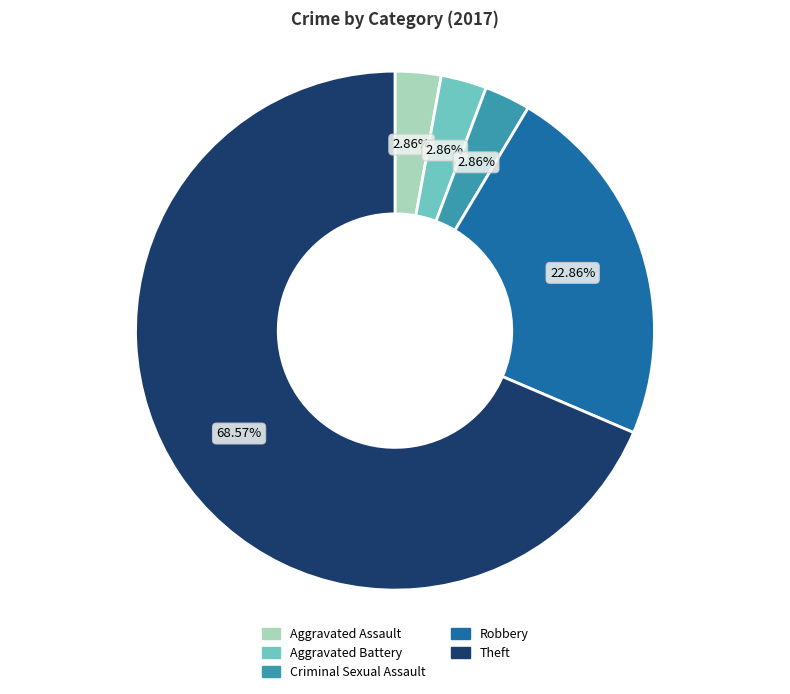

To the nearest percent, what is the difference between the largest and smallest slice percentages?

66%